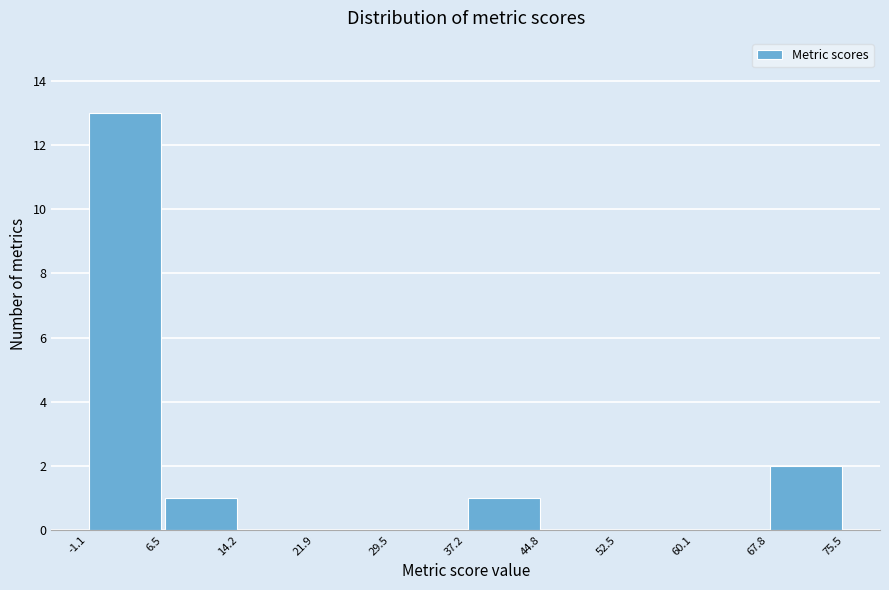

Reading left to right, transcribe this chart: for each bar, give the range it covers on the x-axis and its height. The values are not printed on the chart, so give them approximately, as read against the axis.

-1.1 to 6.5: 13
6.5 to 14.2: 1
14.2 to 21.9: 0
21.9 to 29.5: 0
29.5 to 37.2: 0
37.2 to 44.8: 1
44.8 to 52.5: 0
52.5 to 60.1: 0
60.1 to 67.8: 0
67.8 to 75.5: 2